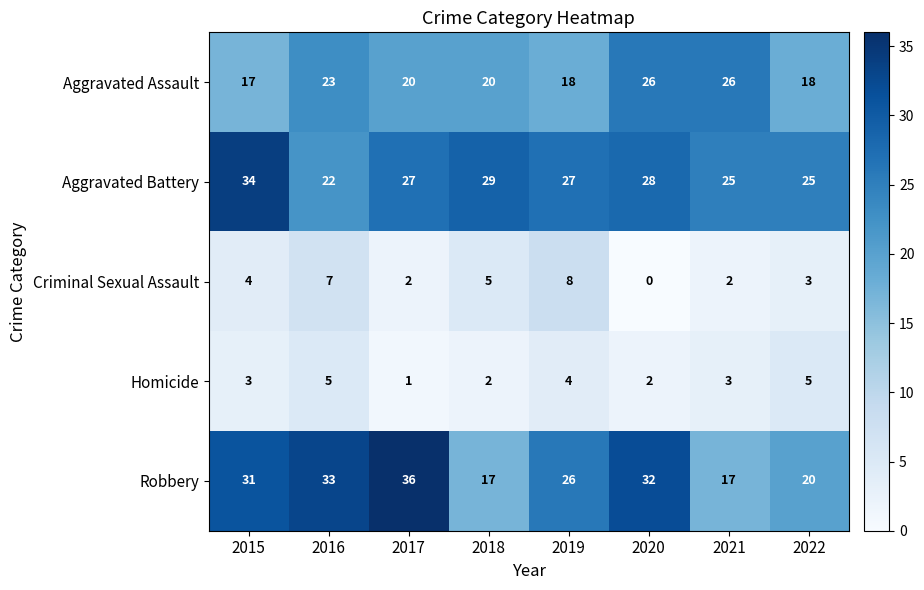

What is the total value across all series at 2018?

73